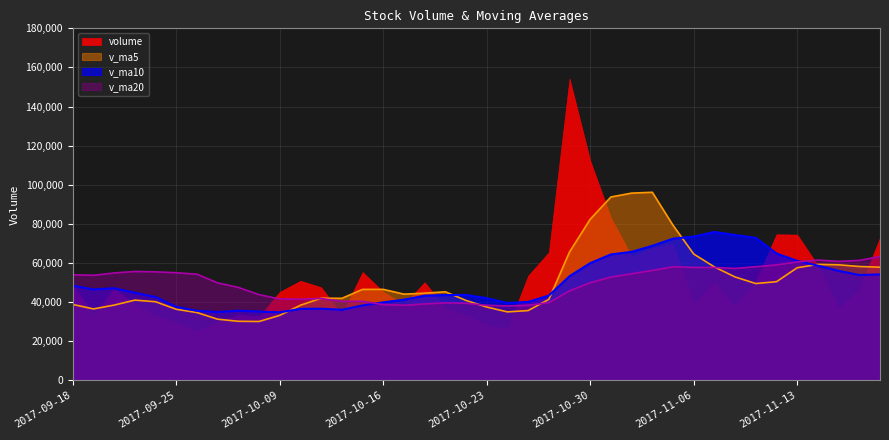

True or false: v_ma20 has a value of 60521.5 at 2017-11-13.

True